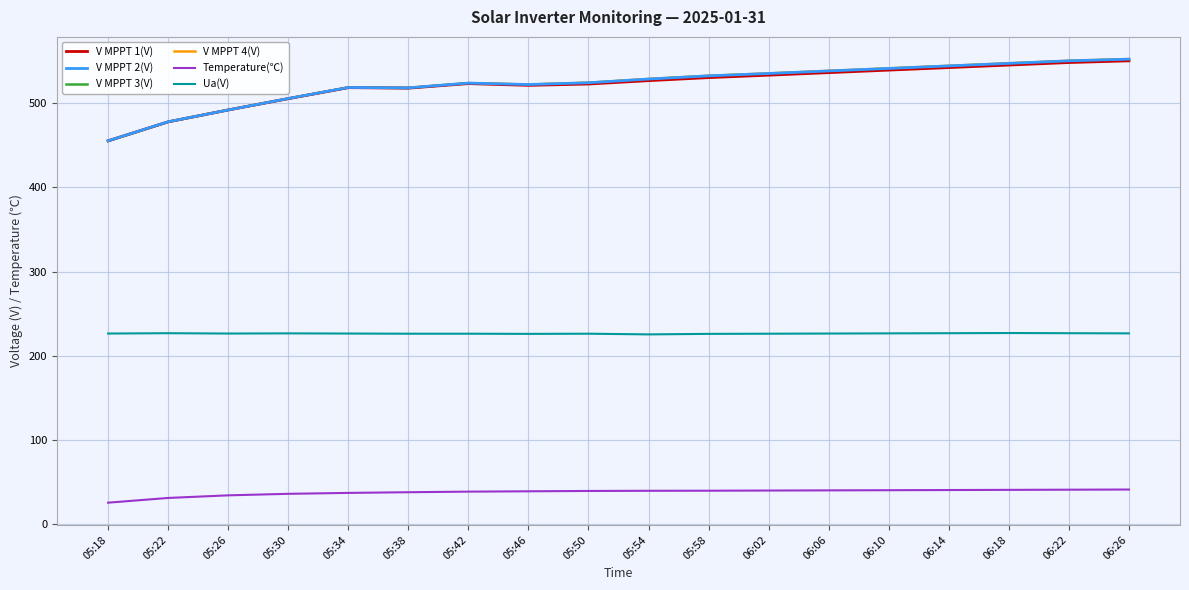

What is the minimum value for V MPPT 4(V)?

455.0